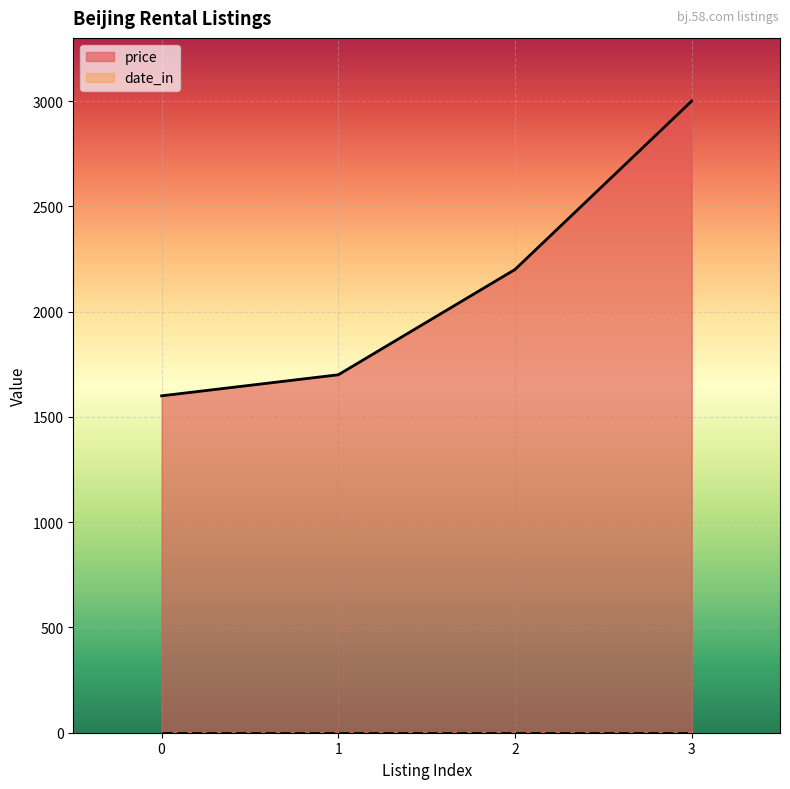

How many lines are shown in the chart?

2